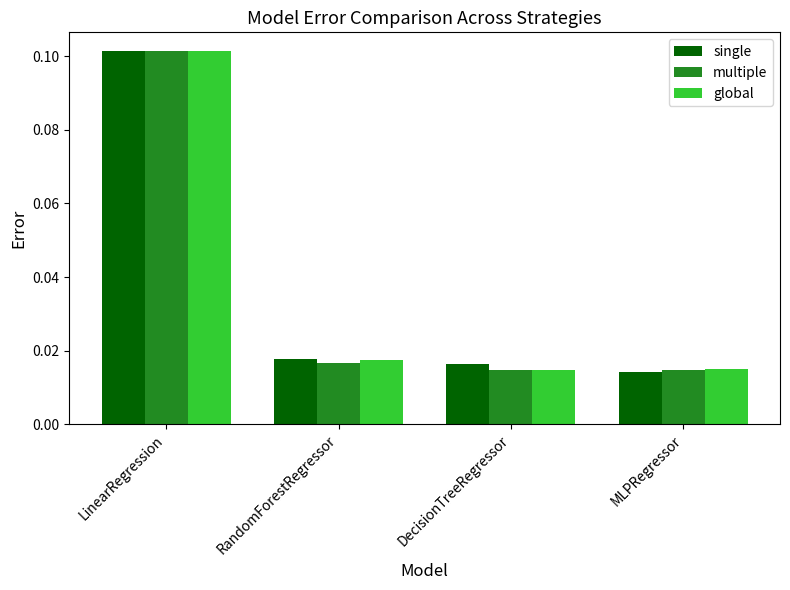

What are all the series names shown in the legend?

single, multiple, global